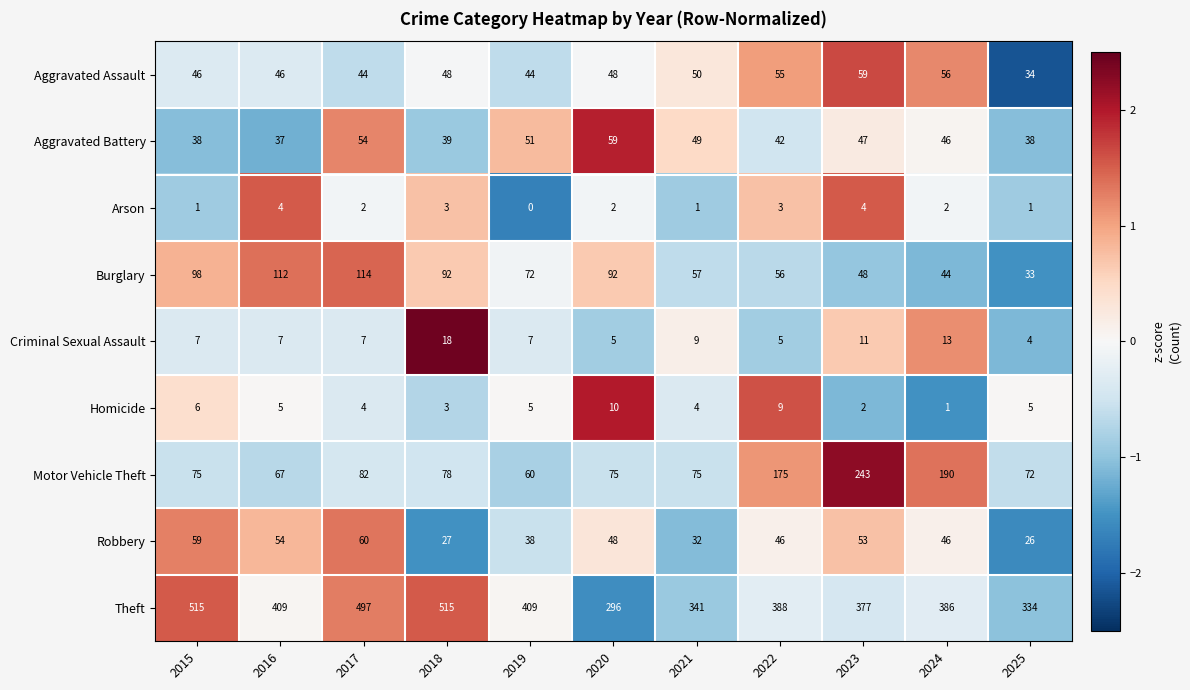

Which series changed the most between 2016 and 2021?

Theft